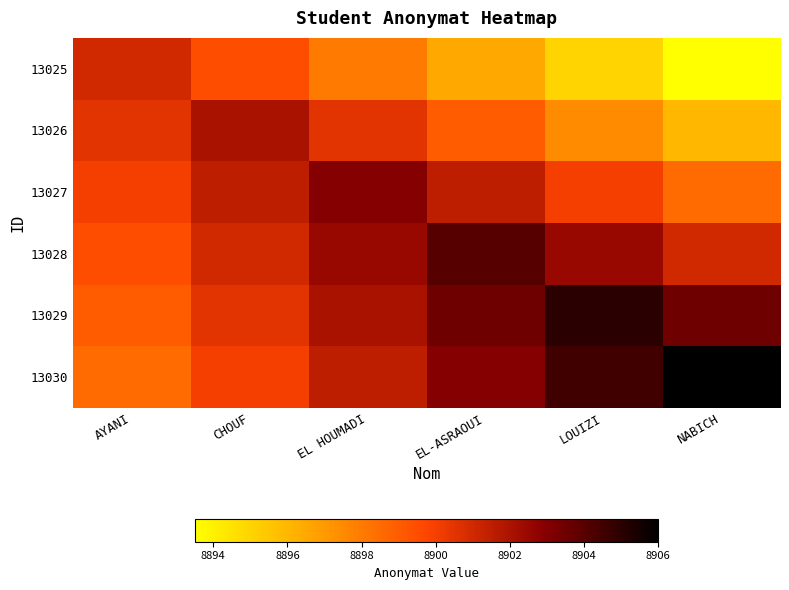

Which series changed the most between EL HOUMADI and EL-ASRAOUI?

13025